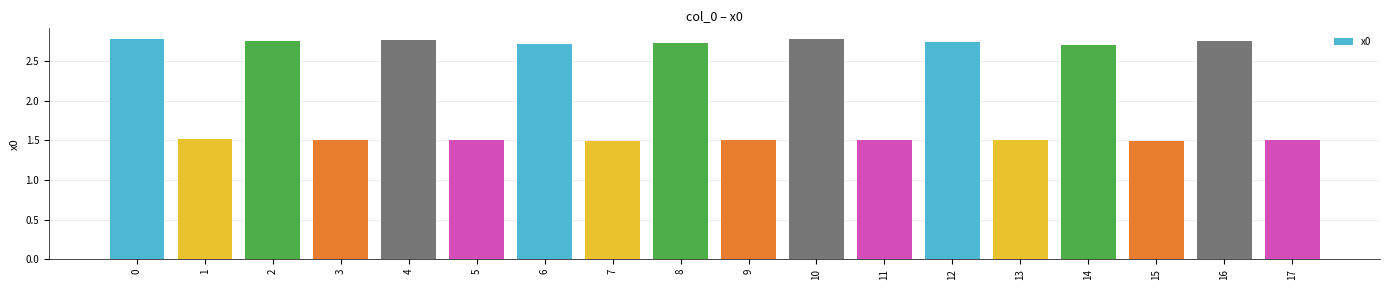

What is the value of the 16th bar from the left?

1.5